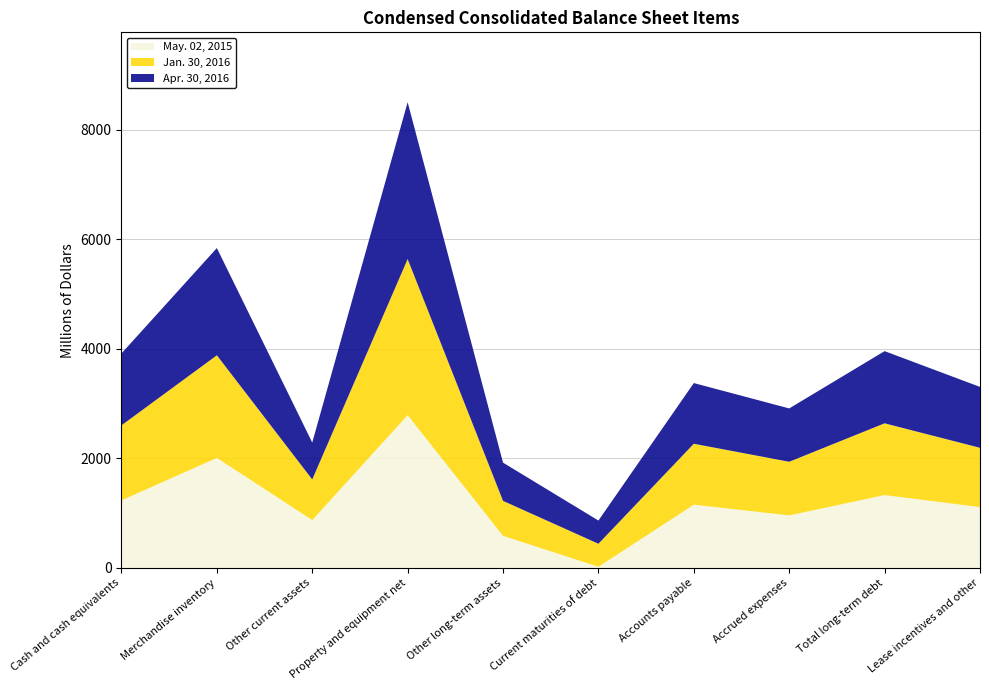

Reading right to left, what are all the values shown in this chart?

Apr. 30, 2016: Lease incentives and other=1112	Total long-term debt=1318	Accrued expenses=974	Accounts payable=1108	Current maturities of debt=424	Other long-term assets=698	Property and equipment net=2864	Other current assets=674	Merchandise inventory=1958	Cash and cash equivalents=1313
Jan. 30, 2016: Lease incentives and other=1083	Total long-term debt=1310	Accrued expenses=979	Accounts payable=1112	Current maturities of debt=421	Other long-term assets=638	Property and equipment net=2850	Other current assets=742	Merchandise inventory=1873	Cash and cash equivalents=1370
May. 02, 2015: Lease incentives and other=1111	Total long-term debt=1331	Accrued expenses=960	Accounts payable=1156	Current maturities of debt=21	Other long-term assets=587	Property and equipment net=2790	Other current assets=874	Merchandise inventory=2010	Cash and cash equivalents=1234